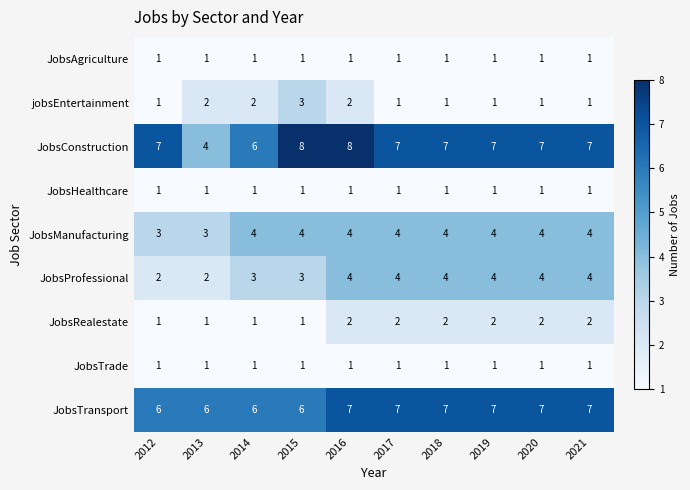

Which series has the widest spread of values?

JobsConstruction